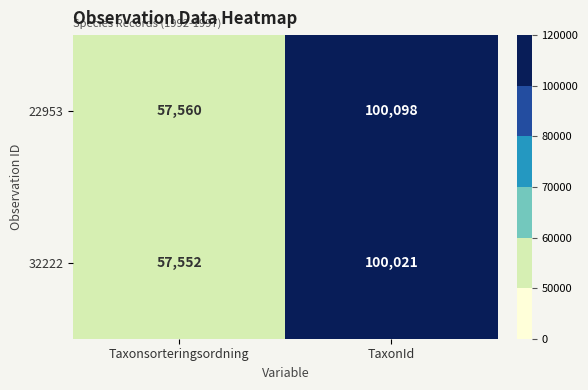

Which category has the lowest value across all series?

Taxonsorteringsordning